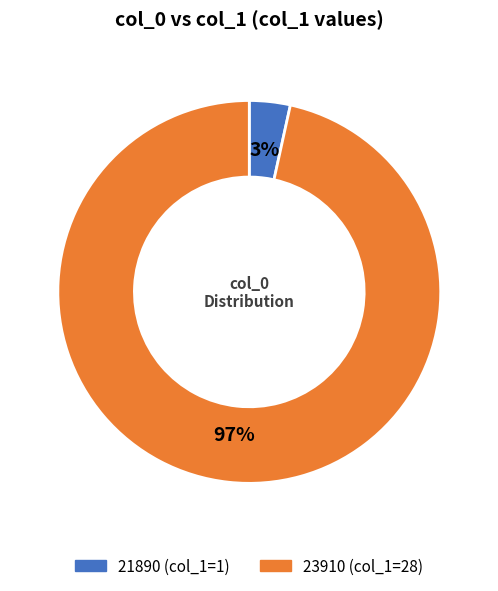

Combined, do 21890 and 23910 account for over 50%?

Yes